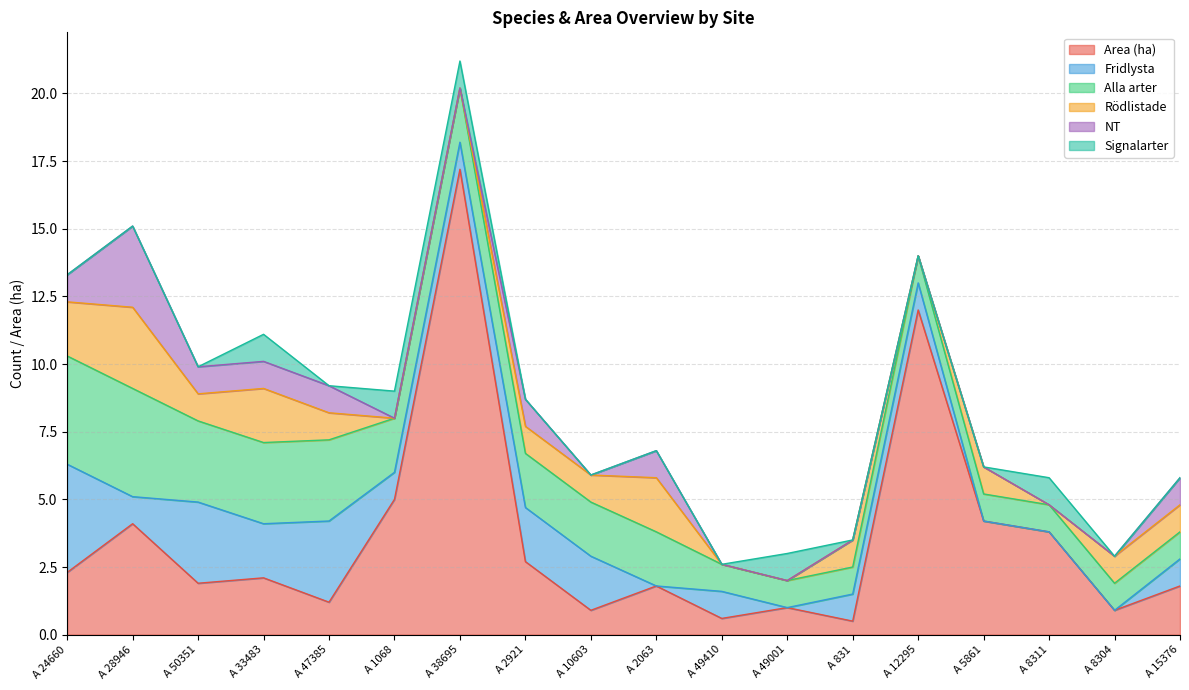

True or false: Signalarter has a value of 1.6 at A 1068.

False